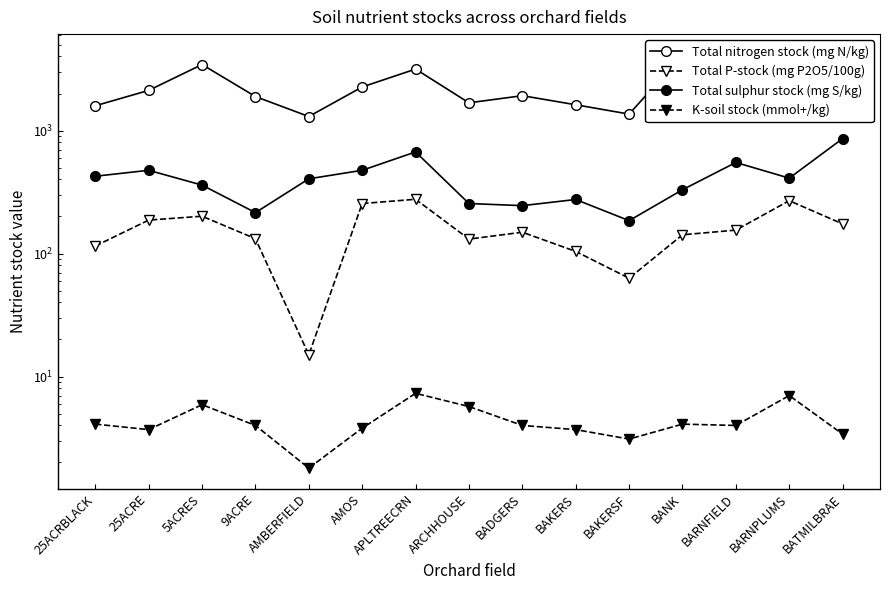

What position from the right is 9ACRE?

12